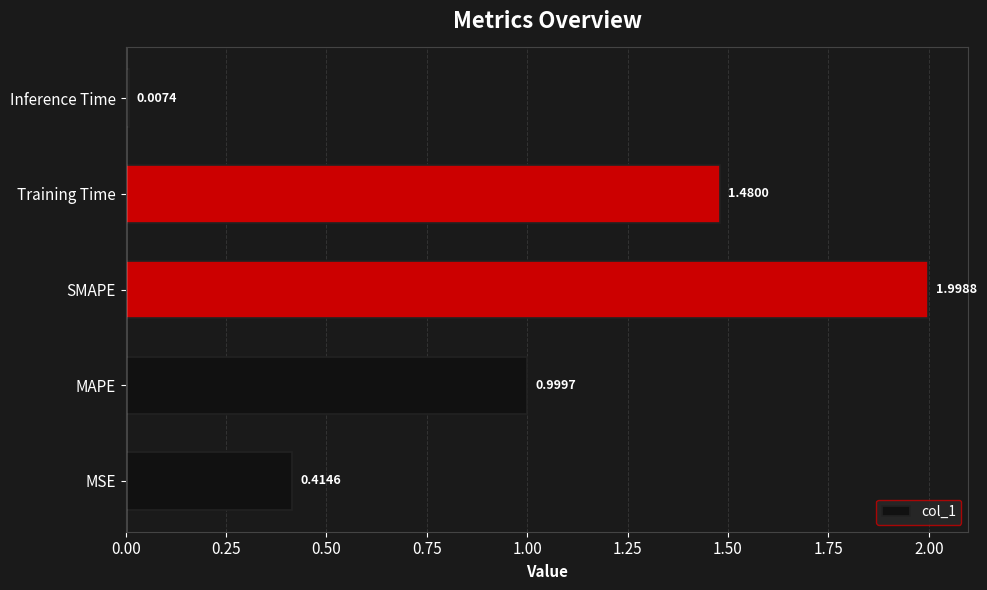

What is the difference between the values at Training Time and SMAPE?

0.5